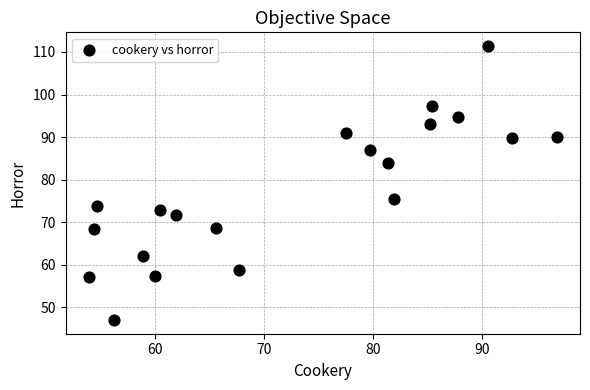

What Y value in the scatter plot is closest to 79?

75.4